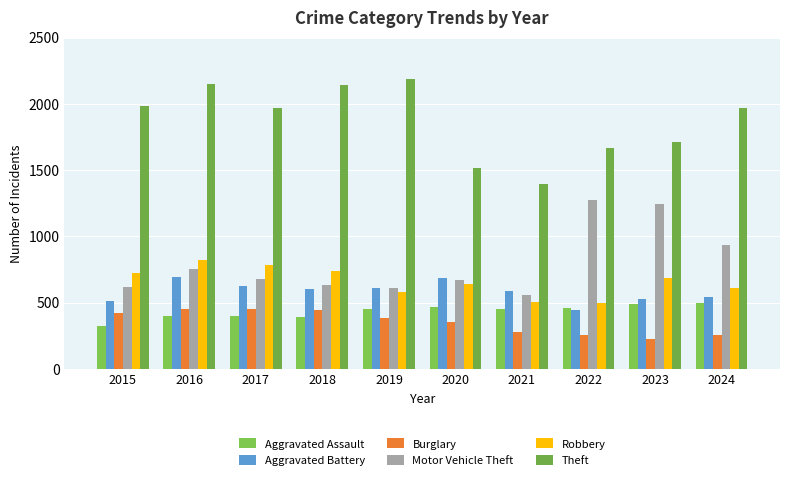

What is the total value across all series at 2020?

4331